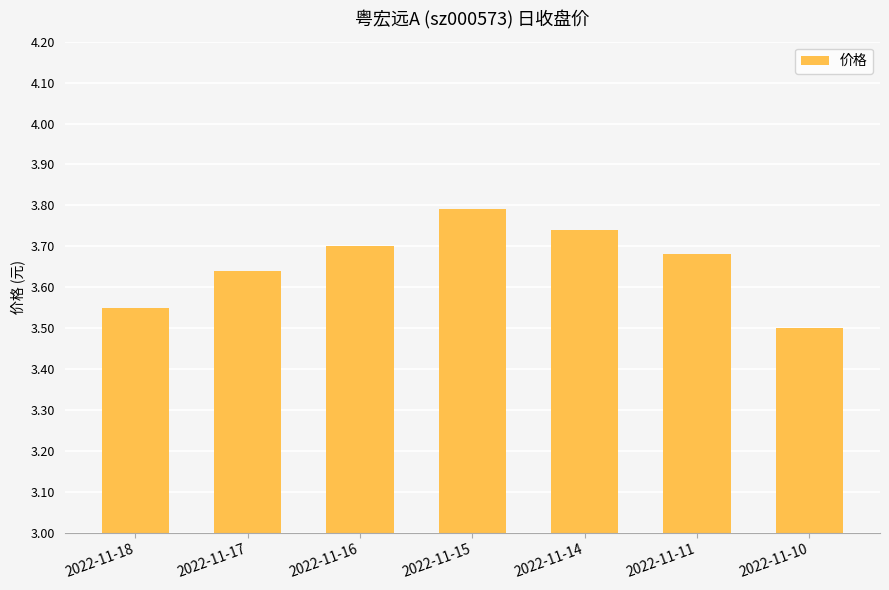

Between 2022-11-18 and 2022-11-17, which is larger?

2022-11-17